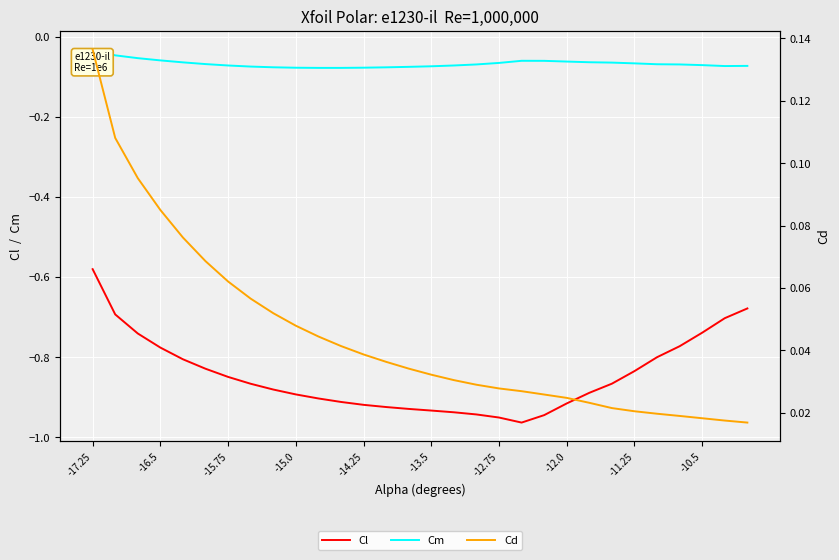

What are all the series names shown in the legend?

Cl, Cm, Cd